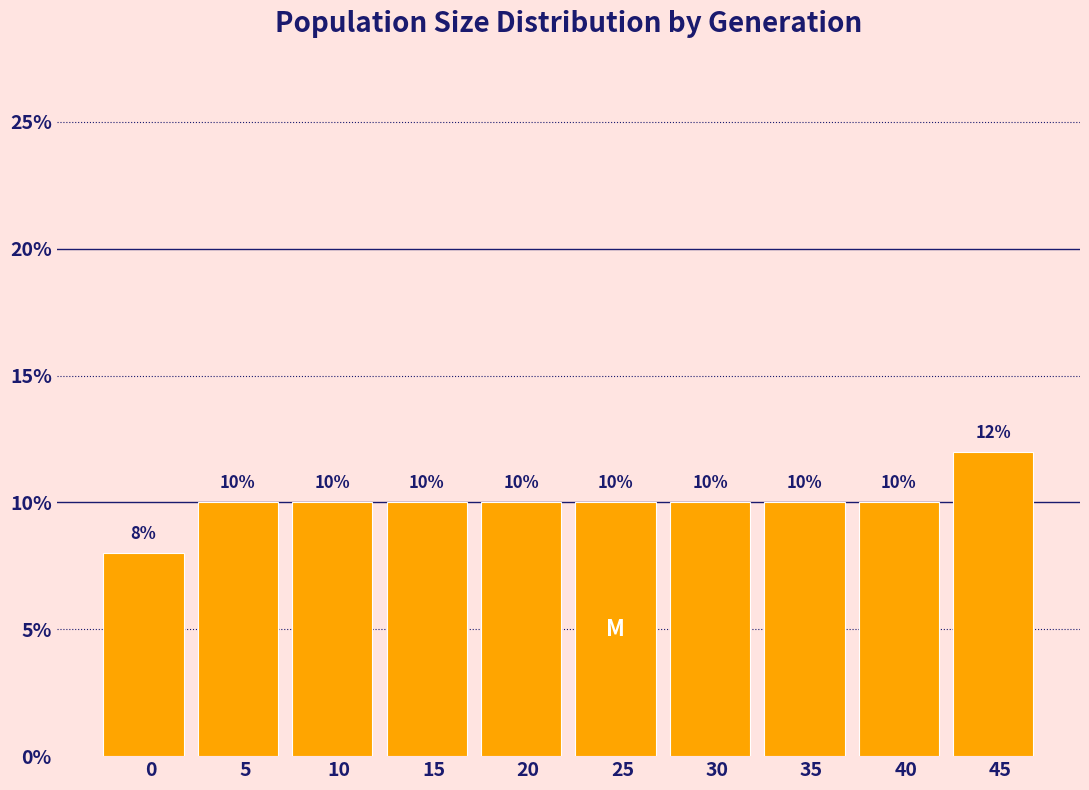

Reading right to left, what are all the values shown in this chart?

12	10	10	10	10	10	10	10	10	8